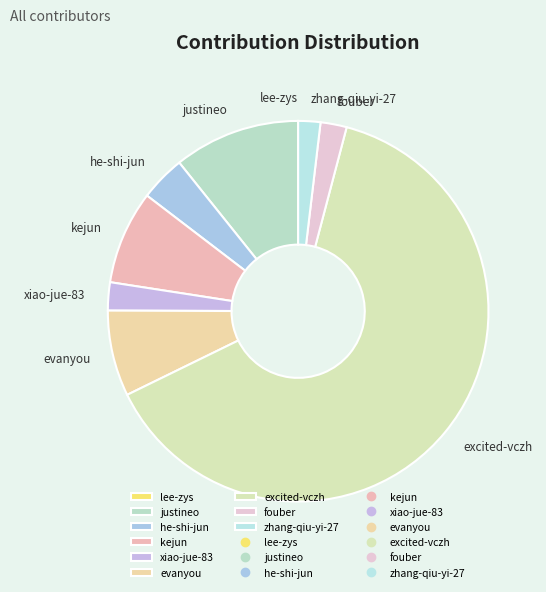

What is the largest slice in the pie chart?

excited-vczh